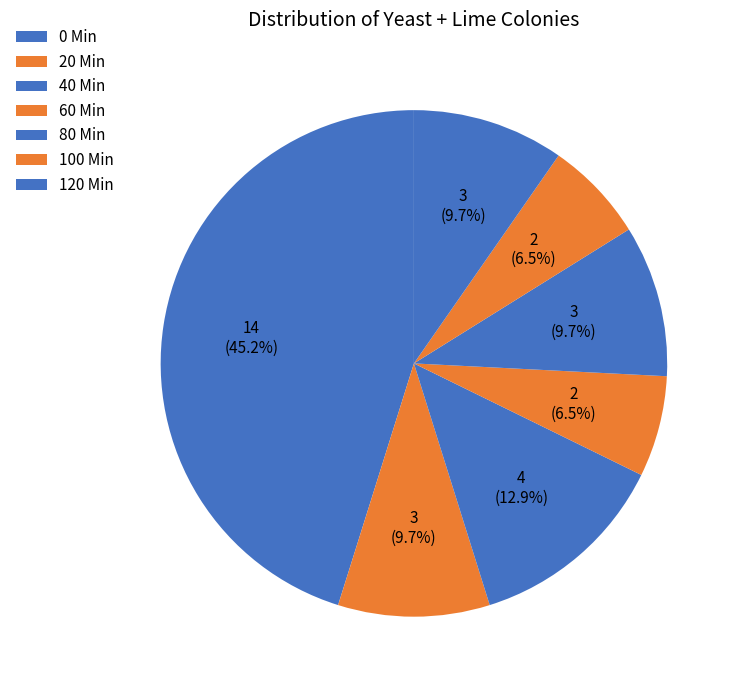

Approximately how many times larger is the value at 80 Min compared to 120 Min?

1.0